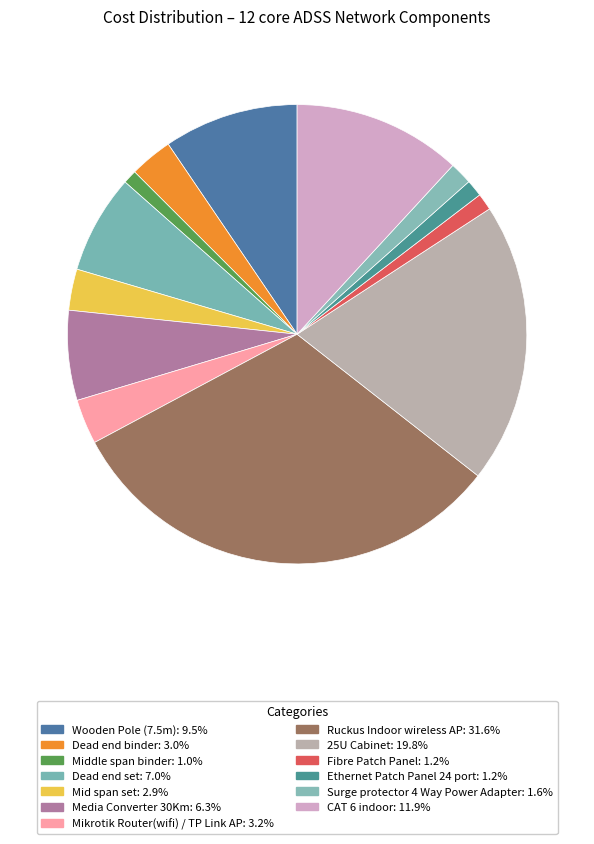

Which slice is the largest?

Ruckus Indoor wireless AP